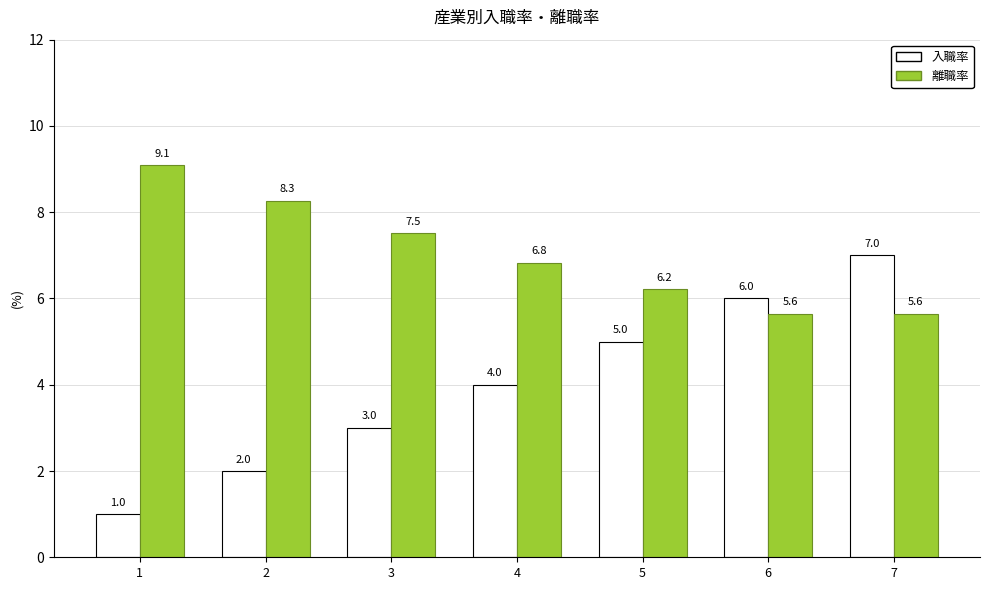

What is the value of the 入職率 bar at the 4th from the left?

4.0